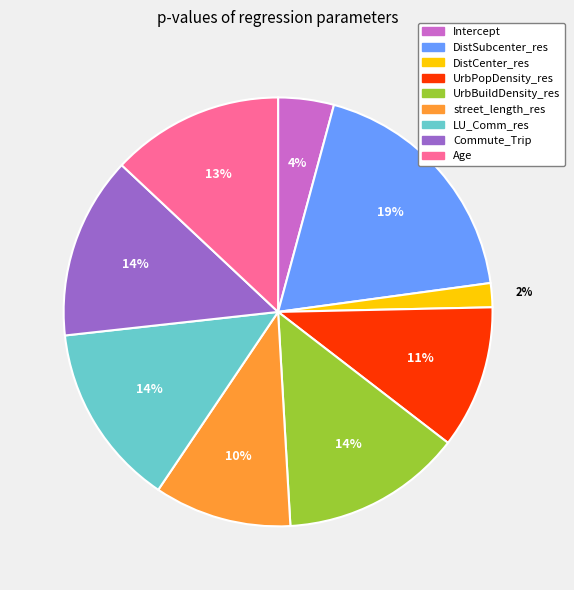

Combined, do UrbPopDensity_res and Commute_Trip account for over 50%?

No